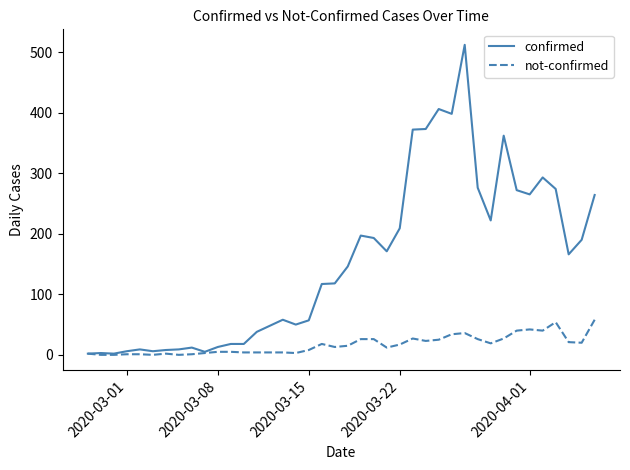

Which series has the largest range (max minus min)?

confirmed